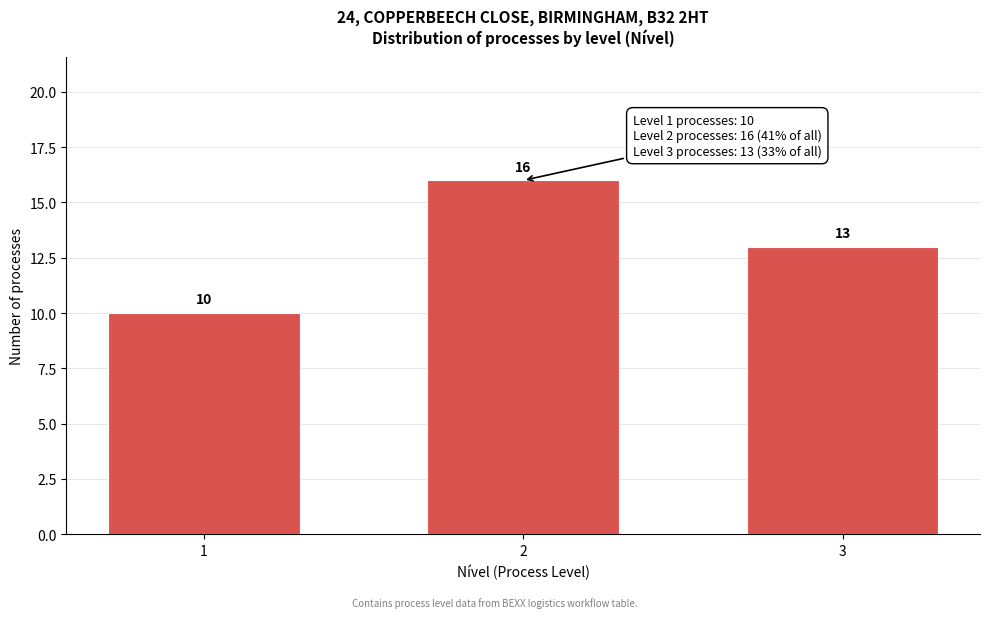

Reading right to left, what are all the values shown in this chart?

13	16	10